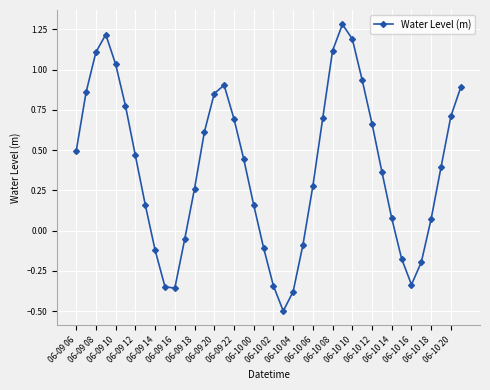

What is the sum of all values?

15.7